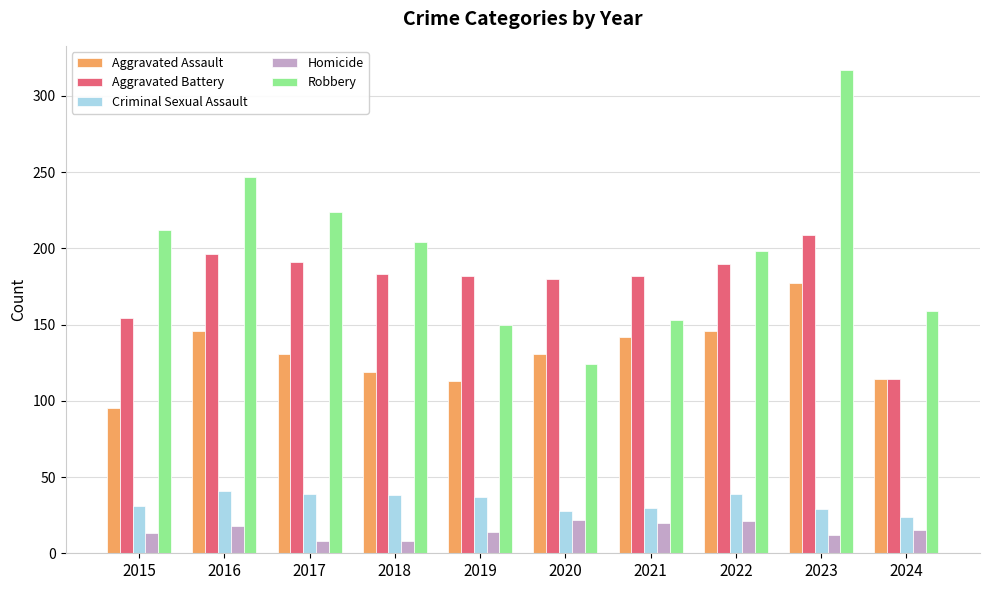

What is the value of the Aggravated Assault bar at the 9th from the left?

177